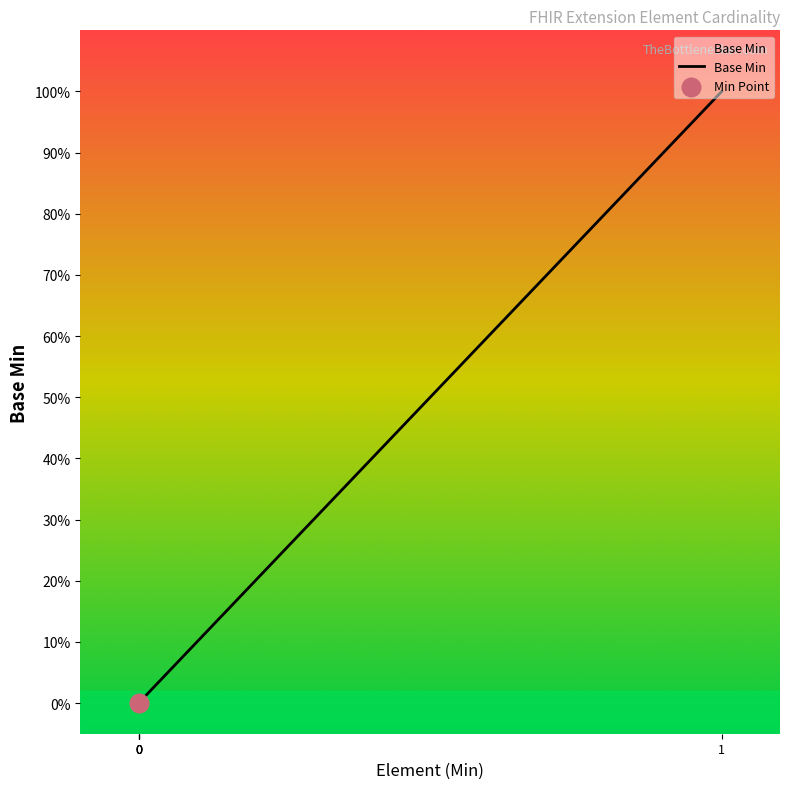

Does the chart have visible grid lines?

No